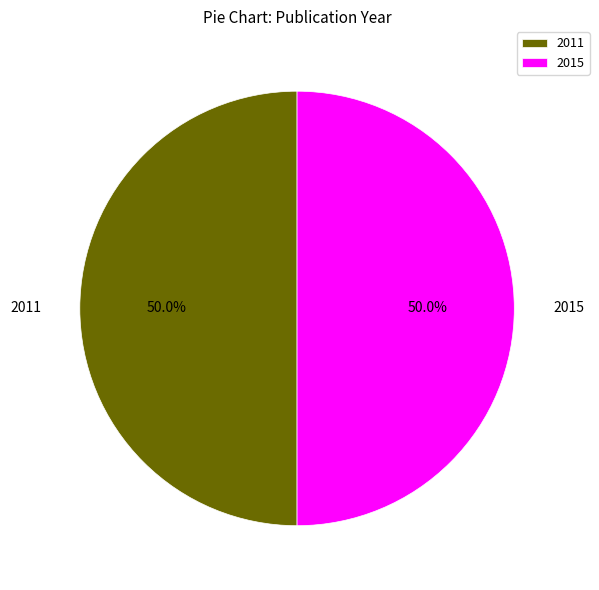

Do 2015 and 2011 together represent more than half of the pie?

Yes